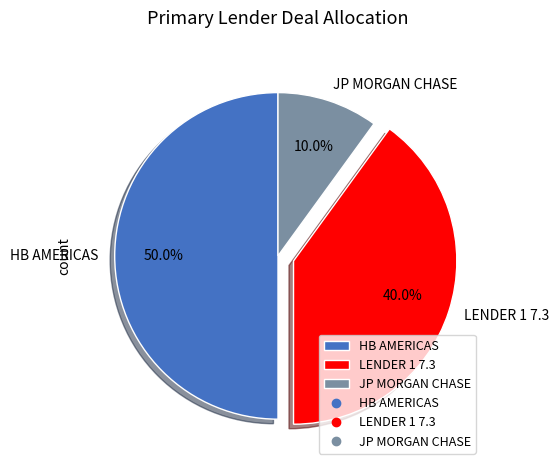

To the nearest percent, what is the average slice percentage?

33%